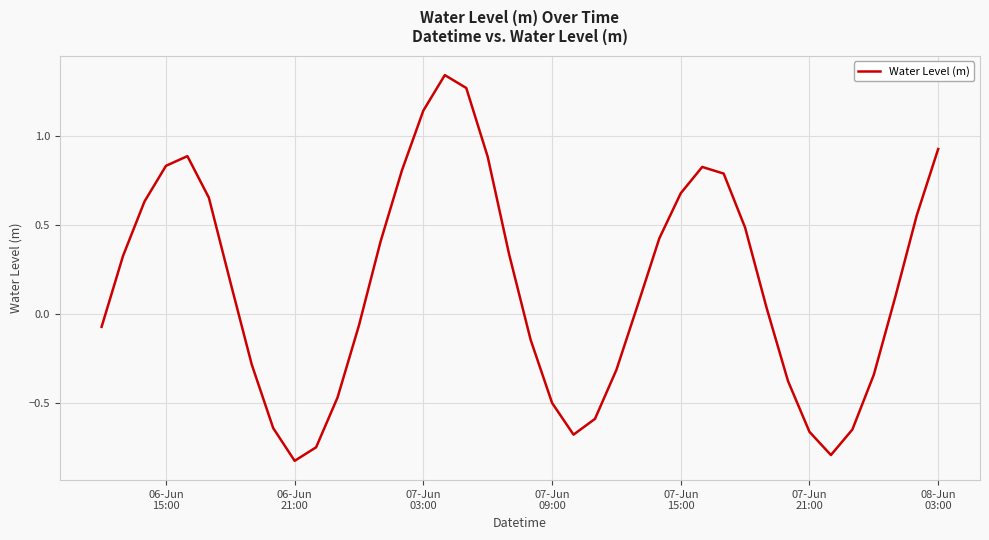

What is the difference between the maximum and minimum values?

2.2